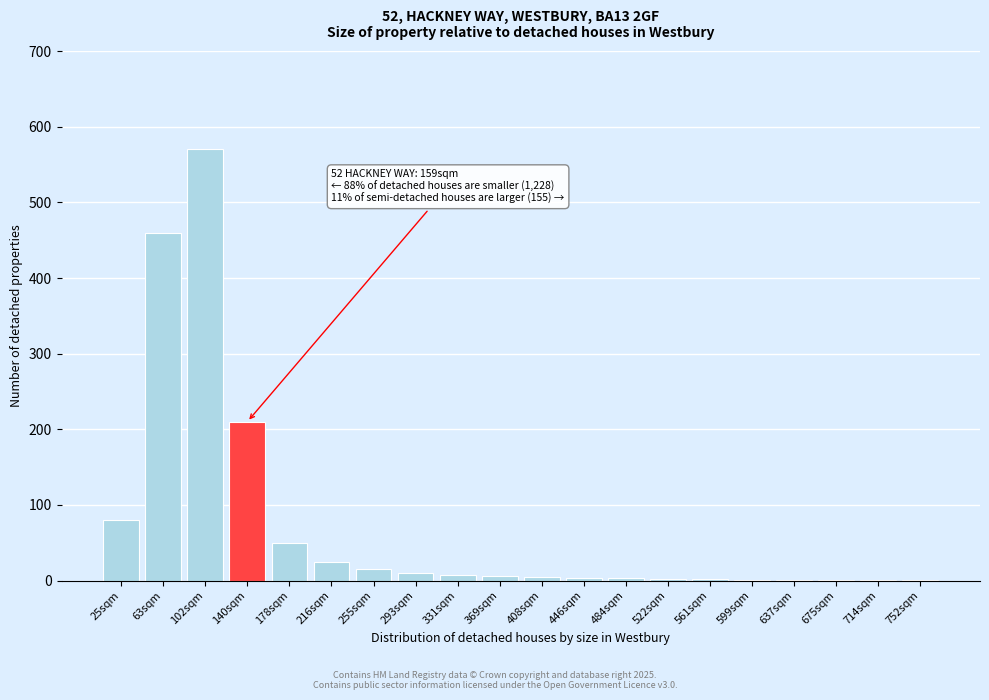

What is the sum of all values?

1455